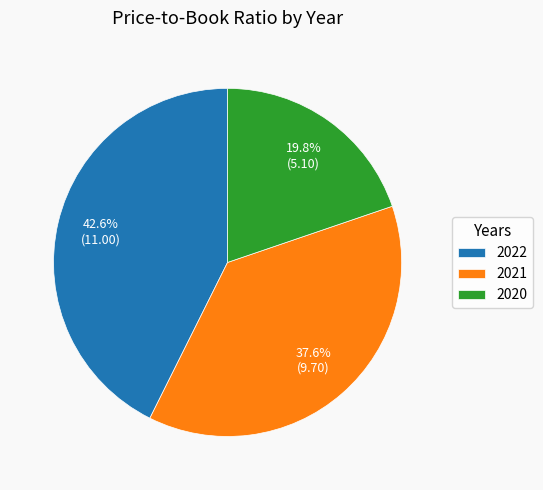

Which slice is the smallest?

2020